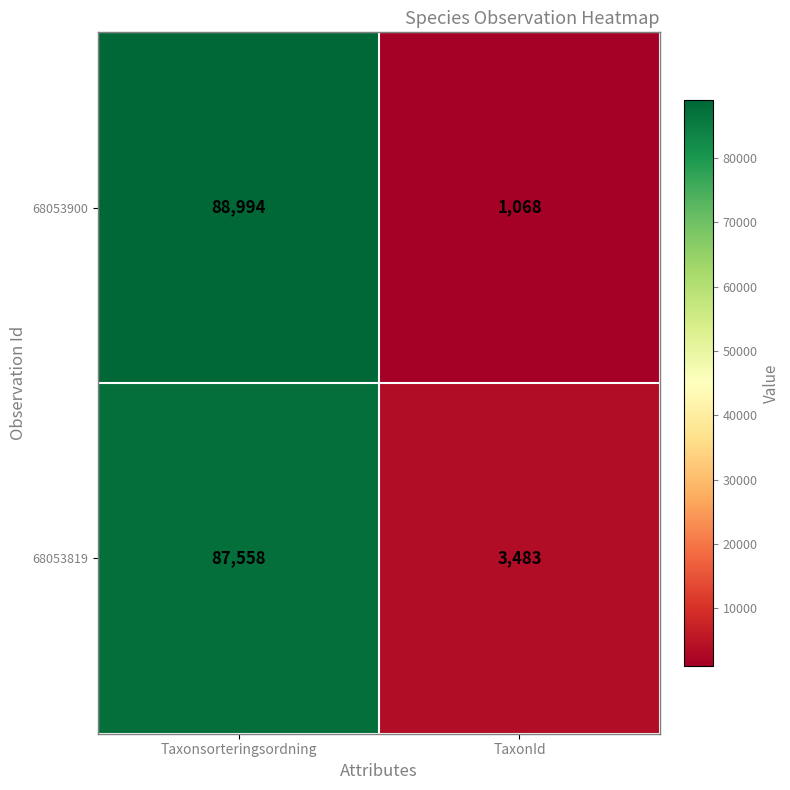

Where is 68053819 nearest to the value 45520?

TaxonId